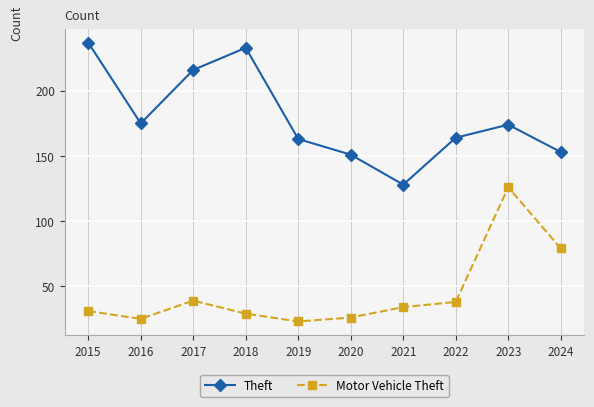

True or false: Motor Vehicle Theft and Theft cross at least once.

False